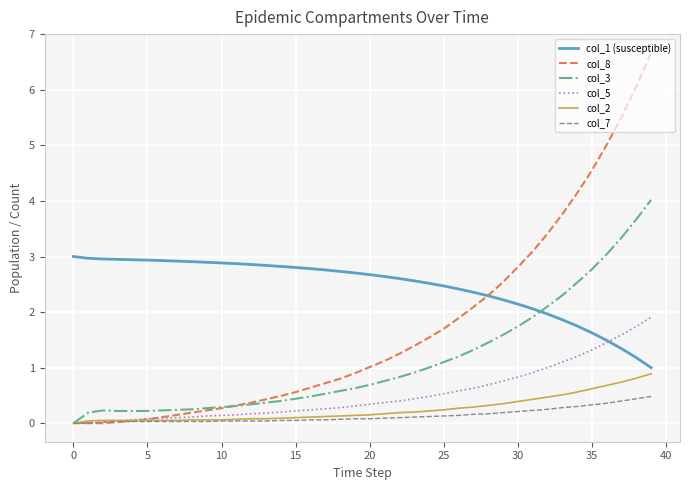

Which series has the largest total across all categories?

col_1 (susceptible)